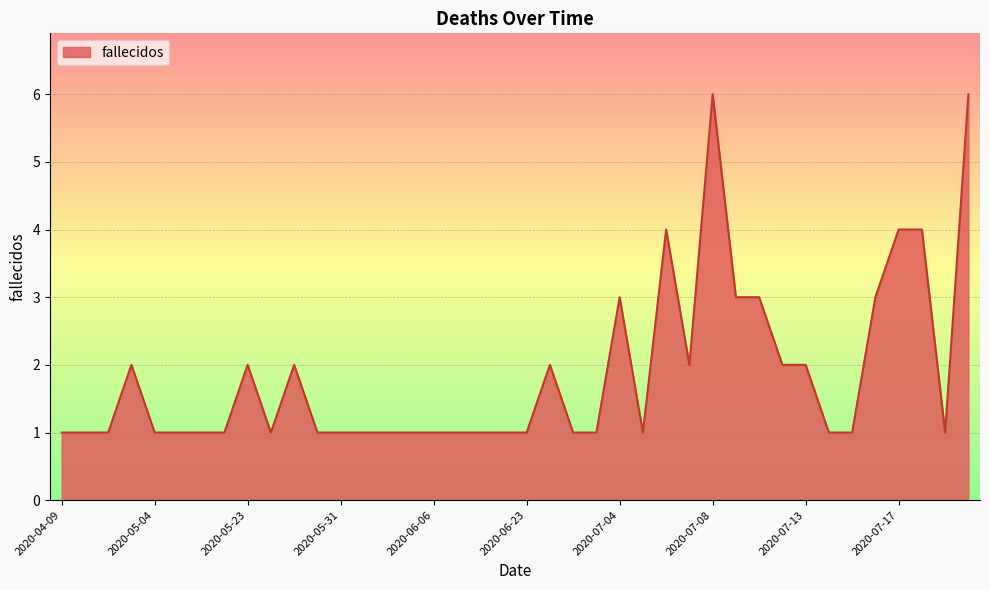

What is the greatest value displayed?

6